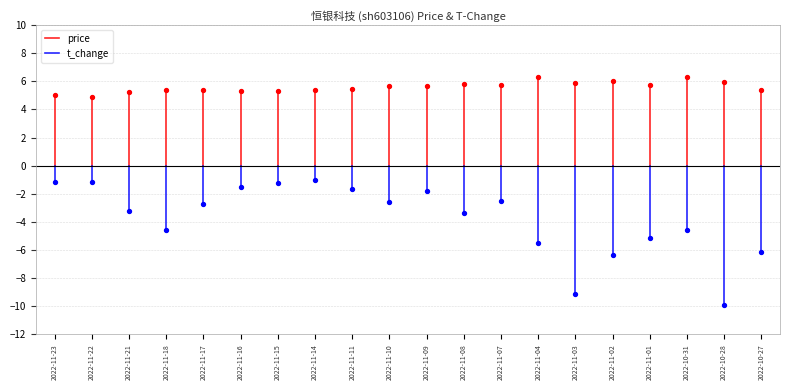

Which series contains the highest Y value?

price